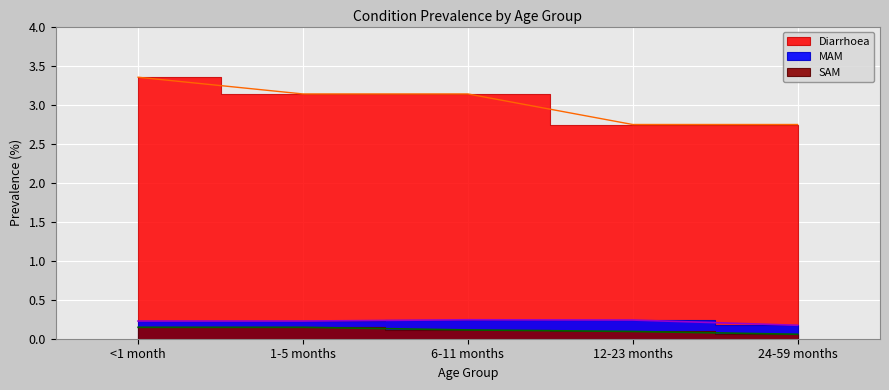

What is the label of the 2nd point from the right?

12-23 months